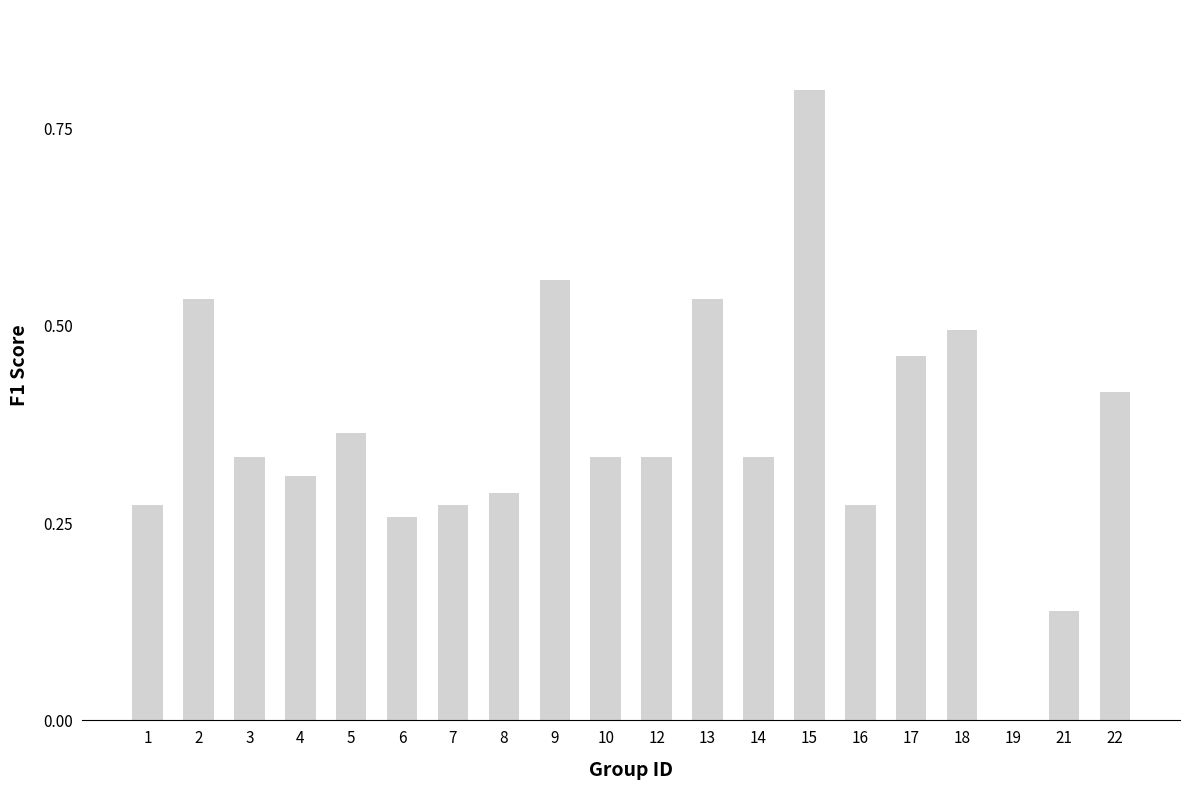

Does the chart contain stacked bars?

No